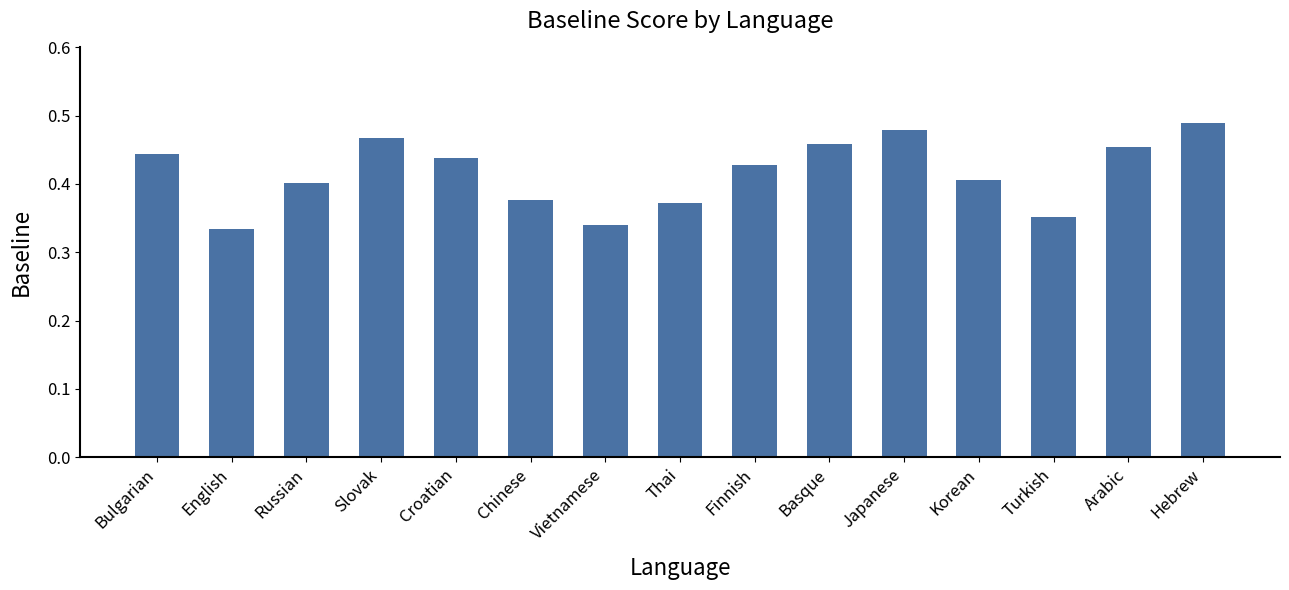

How many values are between 0 and 1?

15